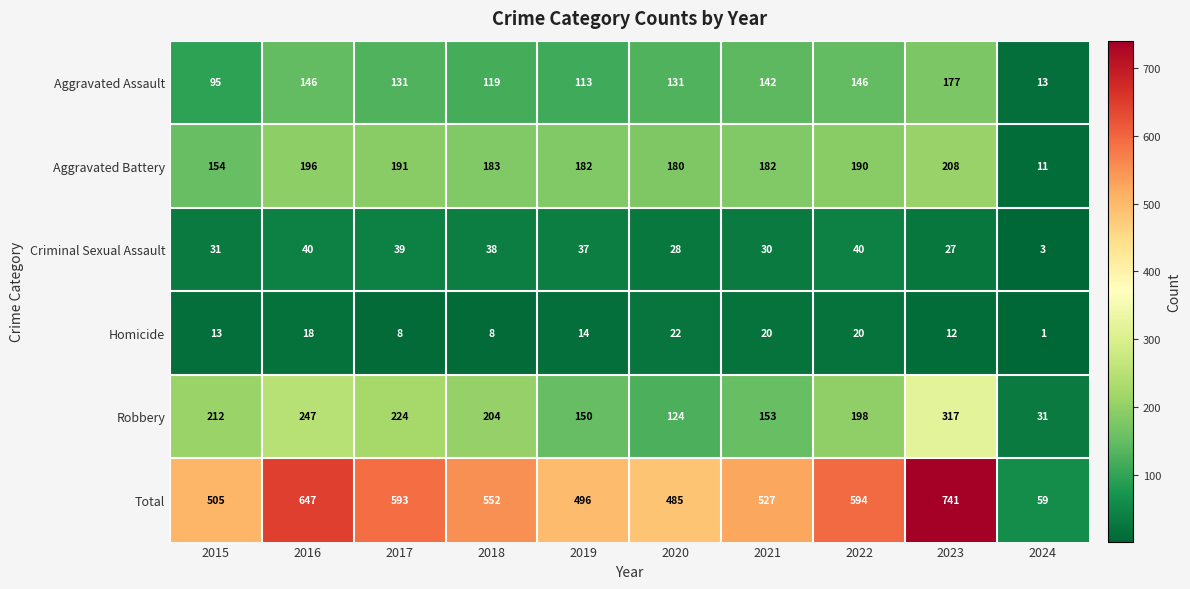

Where does the Aggravated Battery series first go above 183?

2016